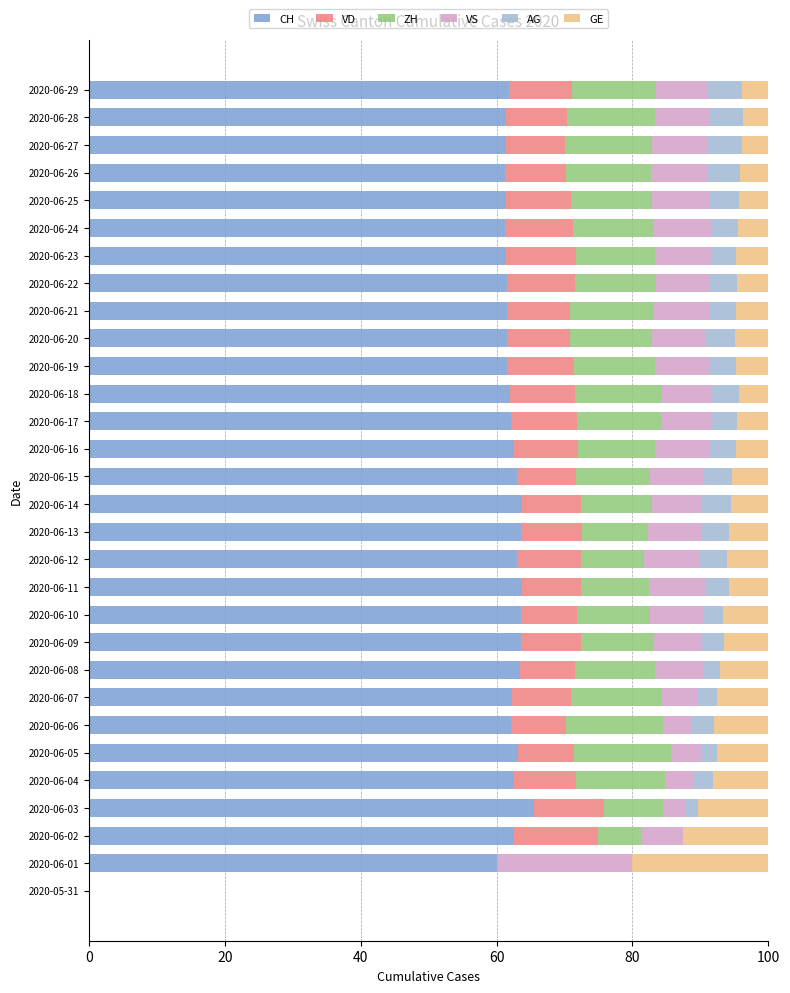

The CH series shows 101.3 at 2020-06-11. True or false?

False